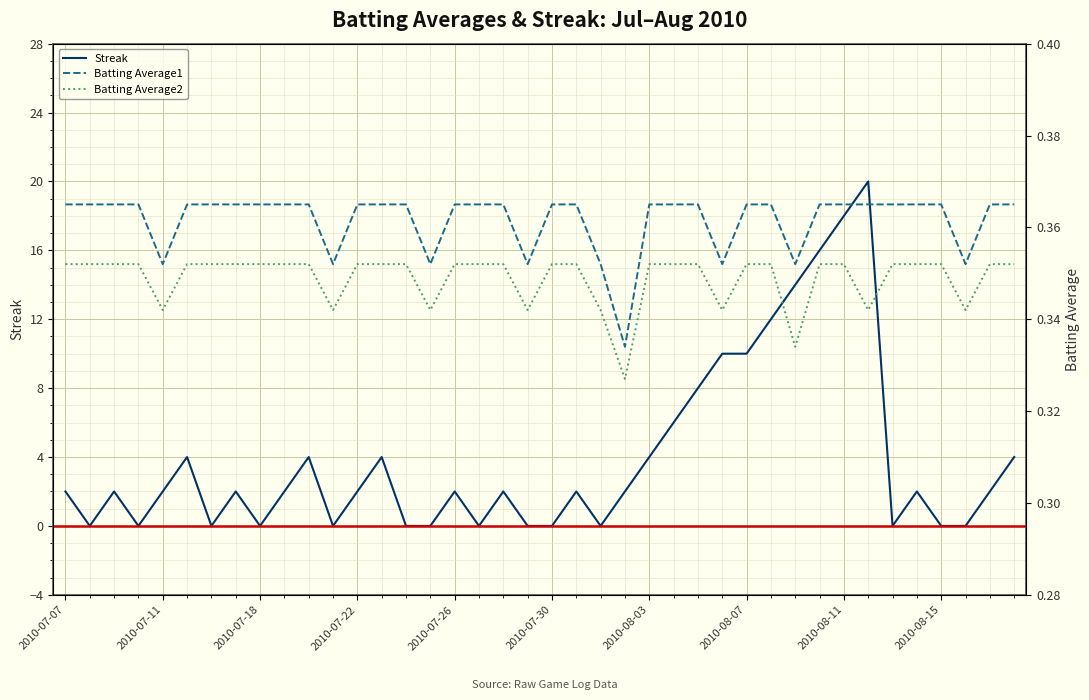

The value of Streak at 2010-08-03 is 4. True or false?

True